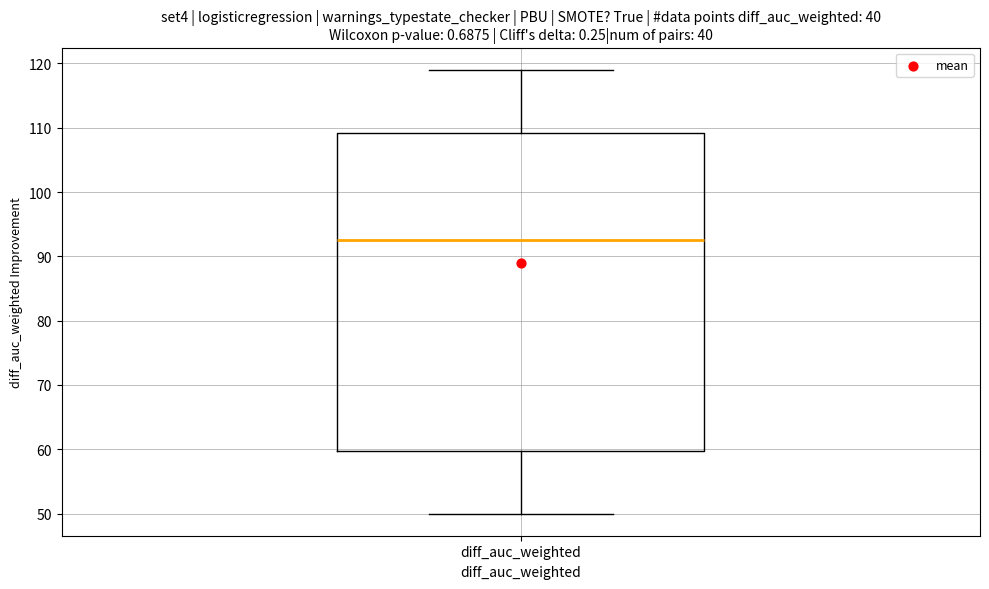

Read this box plot against the y-axis: the position of the median line, the range covered by the box, and the ends of both whiskers. The values are not printed on the chart, so give them approximately, as read against the axis.

median 93, box 60 to 109, whiskers 50 to 119